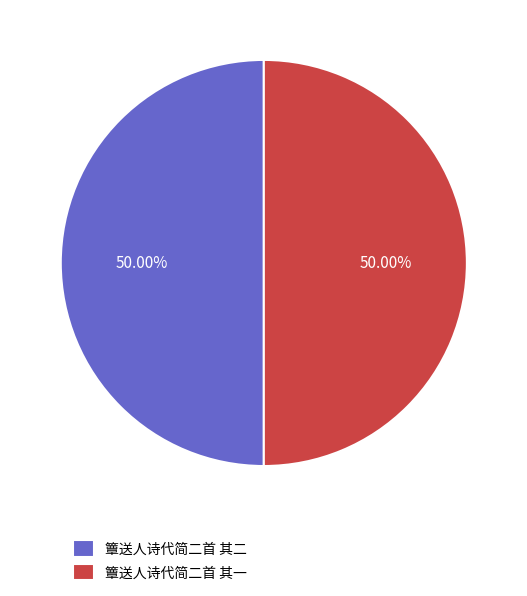

Is the sum of 簟送人诗代简二首 其二 and 簟送人诗代简二首 其一 greater than half?

Yes